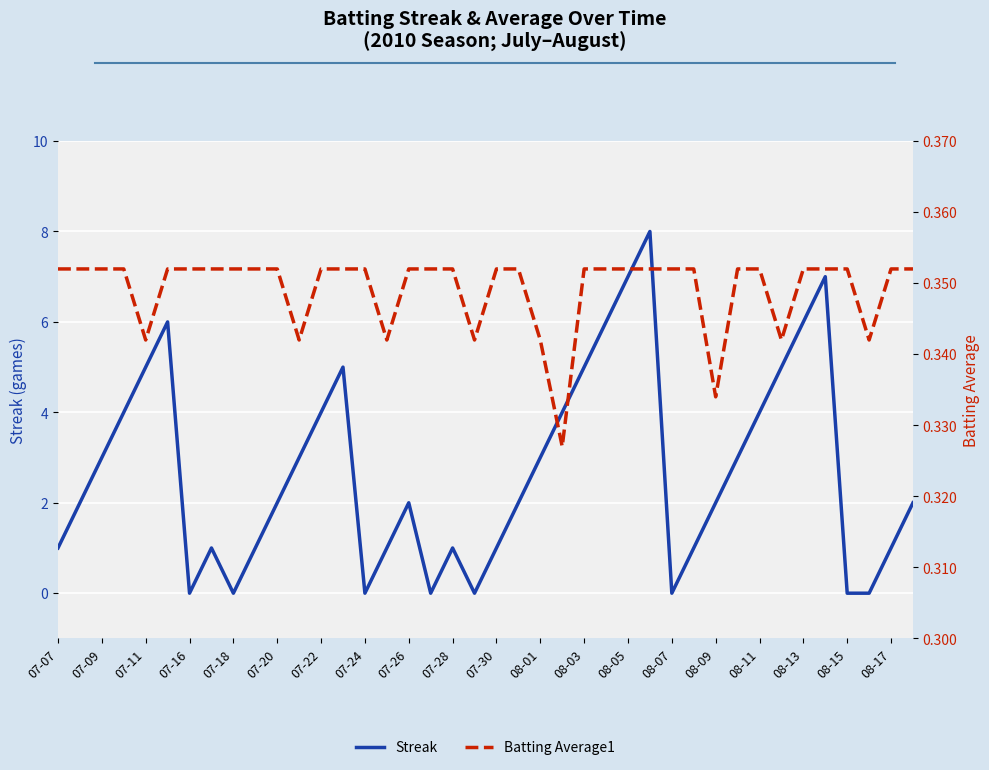

In Streak, how many points are lower than both neighbors (excluding endpoints)?

6